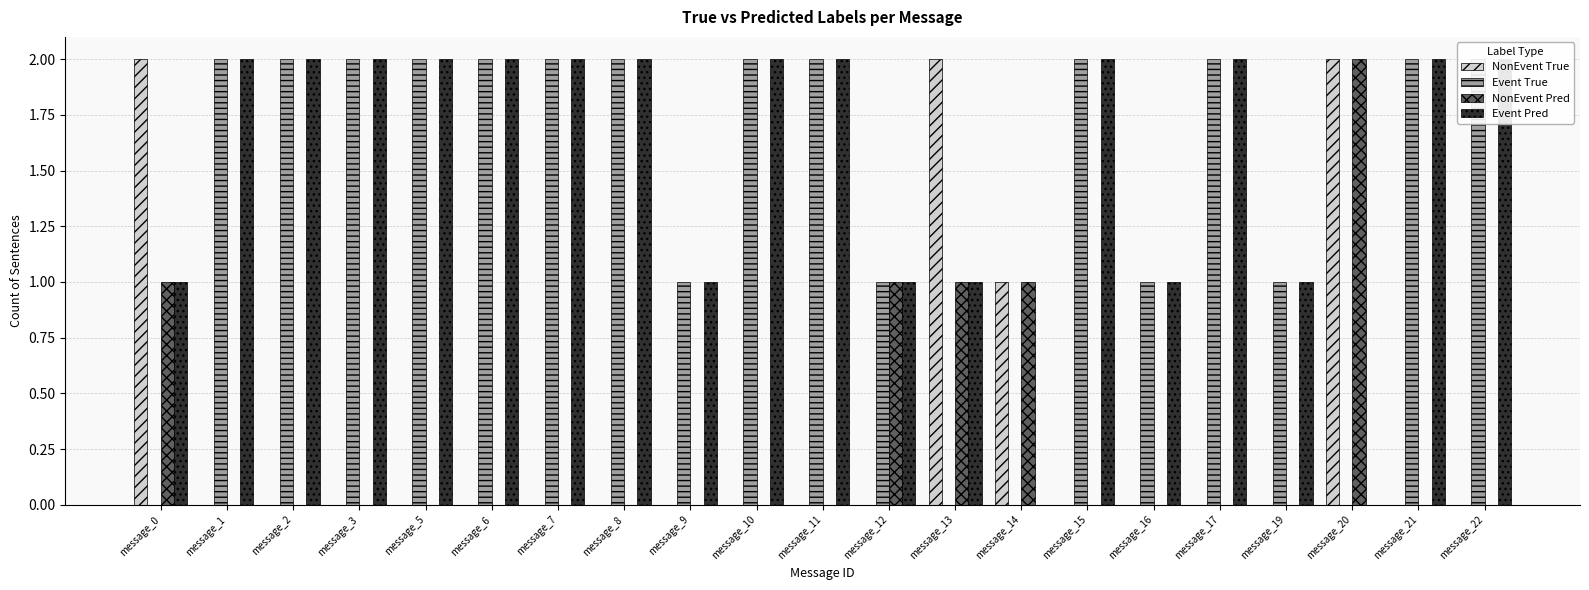

What is the difference between the second highest and second lowest values in the NonEvent True series?

2